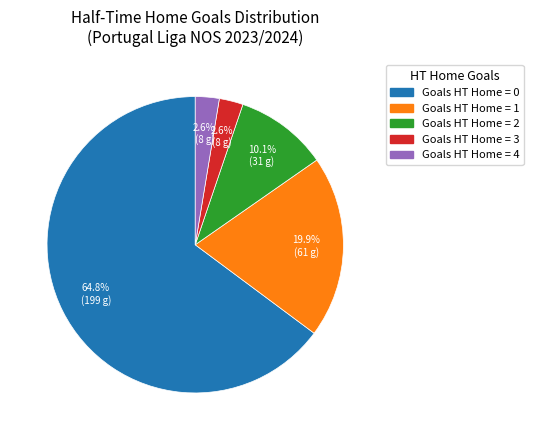

Is there any slice that represents more than half of the pie?

Yes